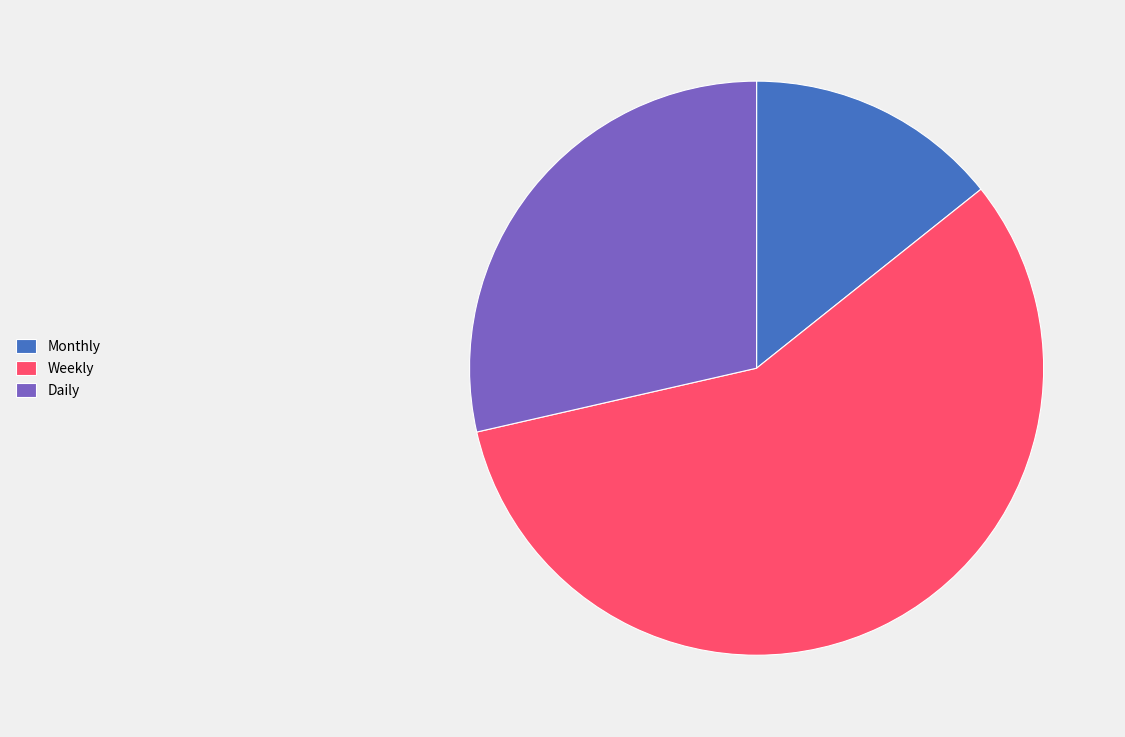

True or false: Monthly accounts for 14% of the total.

True